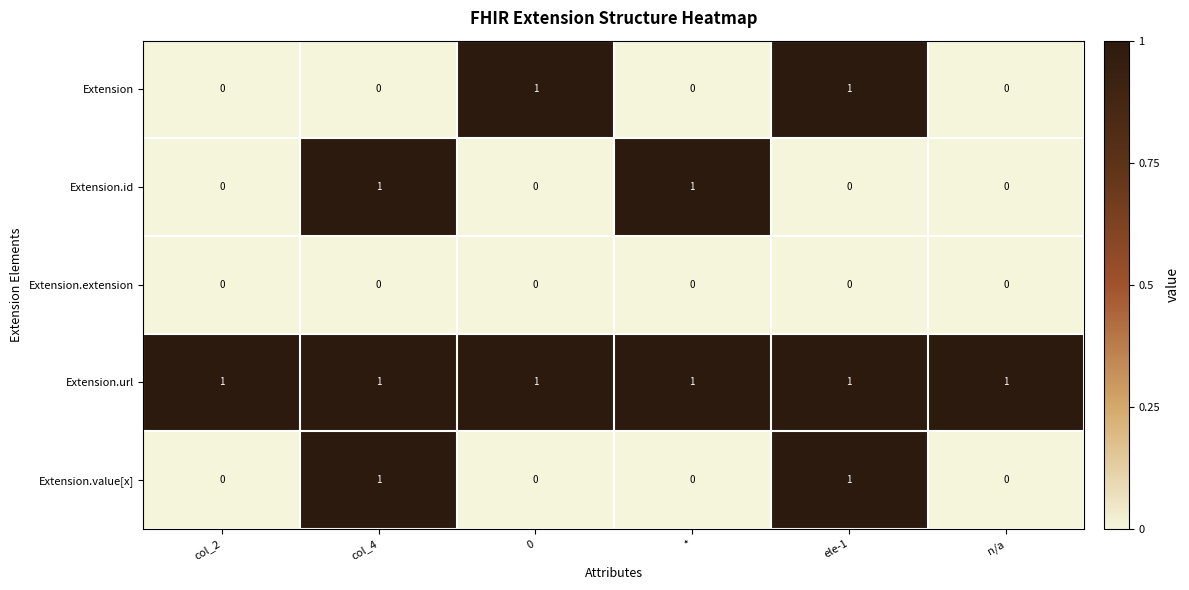

Count the Extension.id values in the range 0 to 1.

6